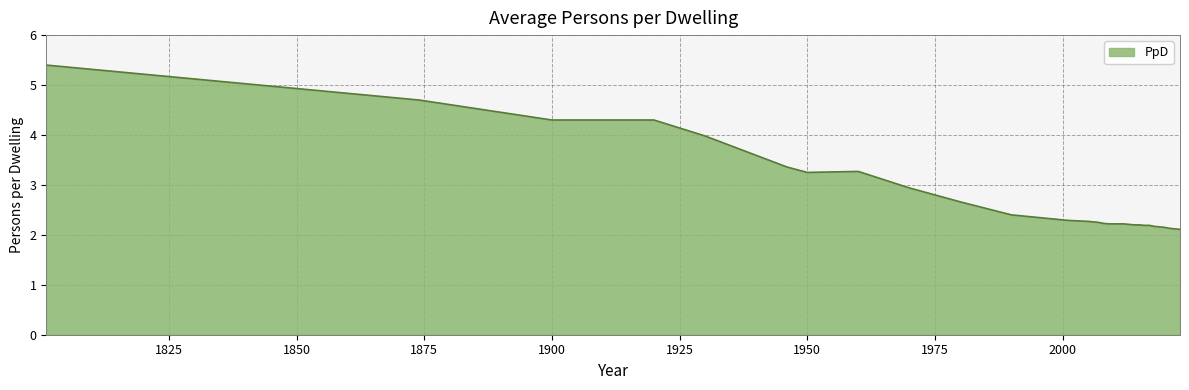

What is the greatest value displayed?

5.4